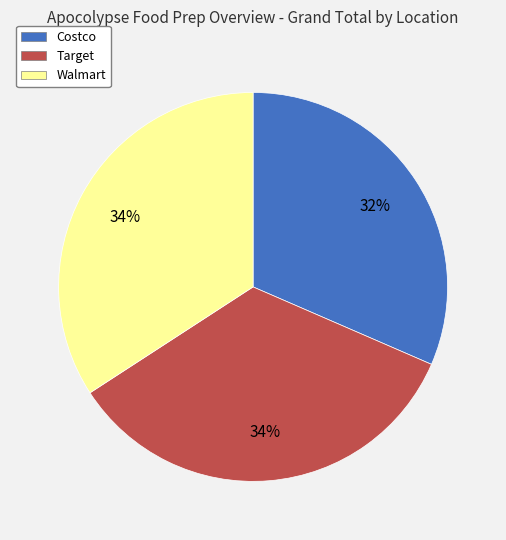

True or false: Walmart accounts for 41% of the total.

False